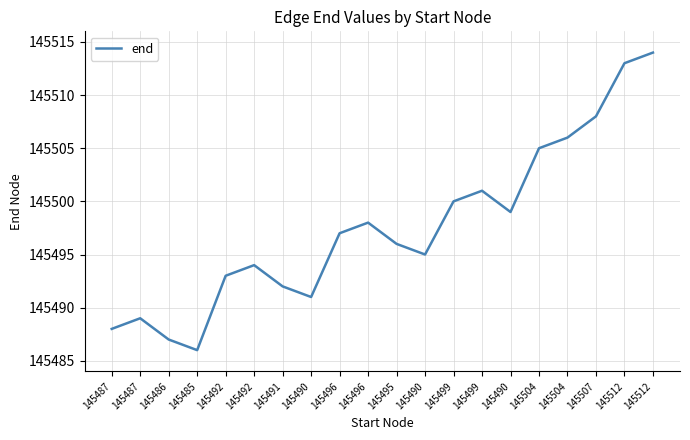

How many lines are shown in the chart?

1